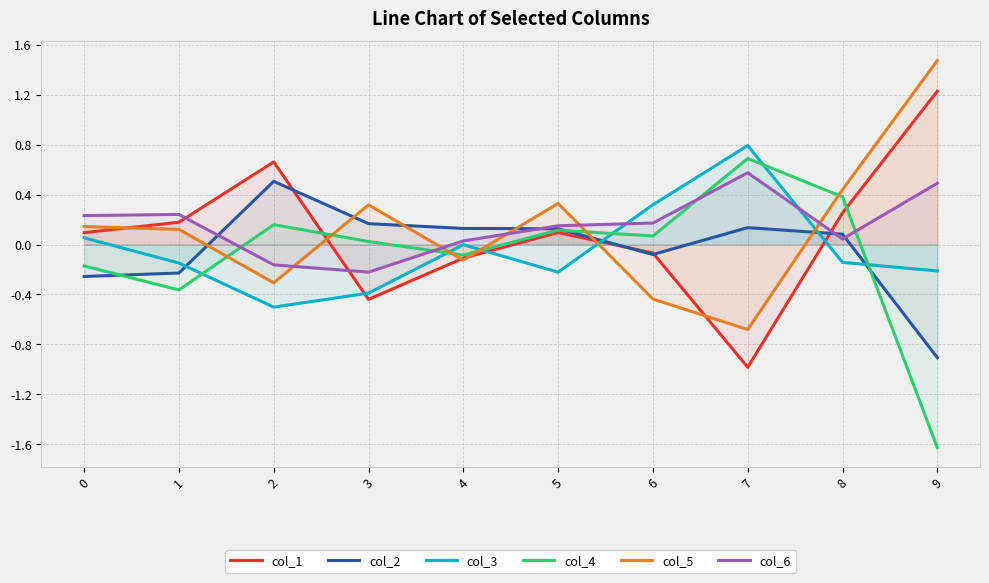

Reading left to right, what are all the values shown in this chart?

col_1: 0.1	0.2	0.7	-0.4	-0.1	0.1	-0.1	-1.0	0.3	1.2
col_2: -0.3	-0.2	0.5	0.2	0.1	0.1	-0.1	0.1	0.1	-0.9
col_3: 0.1	-0.1	-0.5	-0.4	-0.0	-0.2	0.3	0.8	-0.1	-0.2
col_4: -0.2	-0.4	0.2	0.0	-0.1	0.1	0.1	0.7	0.4	-1.6
col_5: 0.1	0.1	-0.3	0.3	-0.1	0.3	-0.4	-0.7	0.4	1.5
col_6: 0.2	0.2	-0.2	-0.2	0.0	0.2	0.2	0.6	0.0	0.5